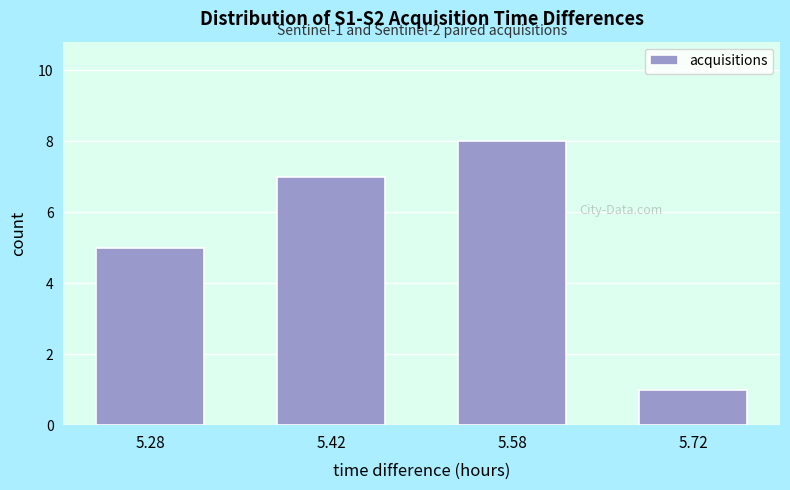

Reading left to right, what are all the values shown in this chart?

5.28=5	5.42=7	5.58=8	5.72=1